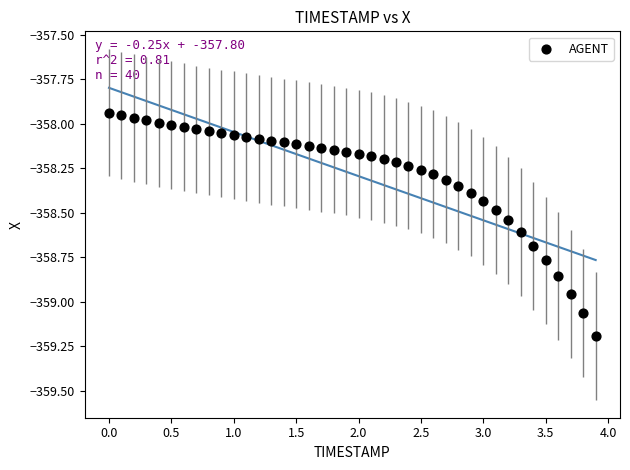

What is the range of Y values (max minus min)?

1.3